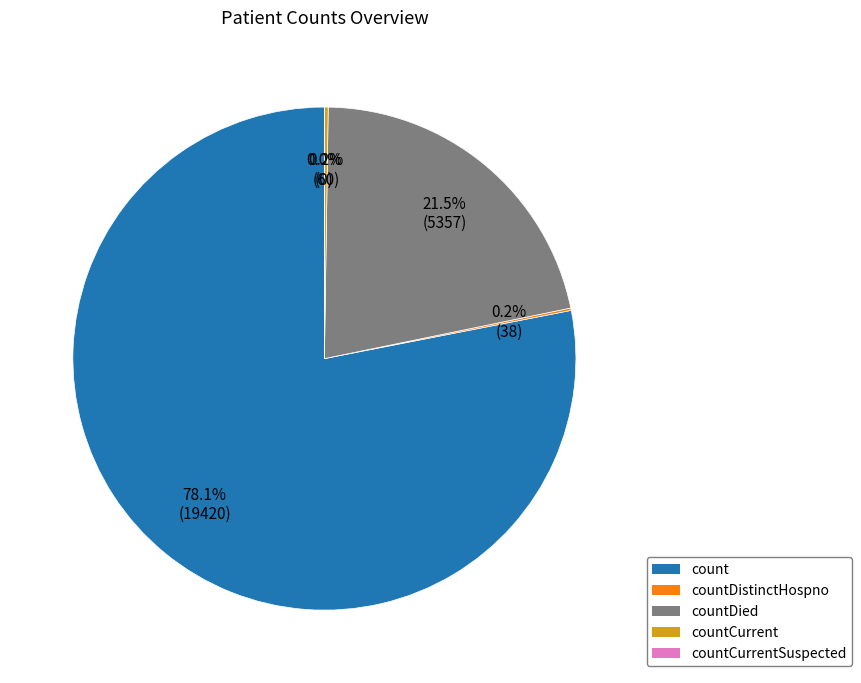

Count the number of slices in the pie.

5